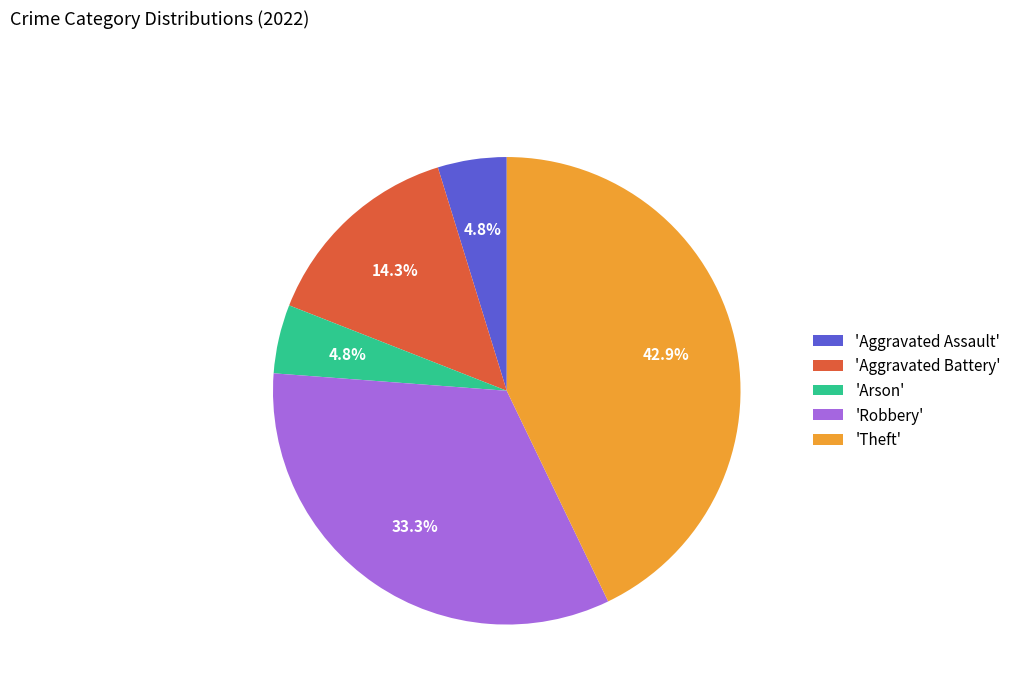

What is the largest slice in the pie chart?

'Theft'